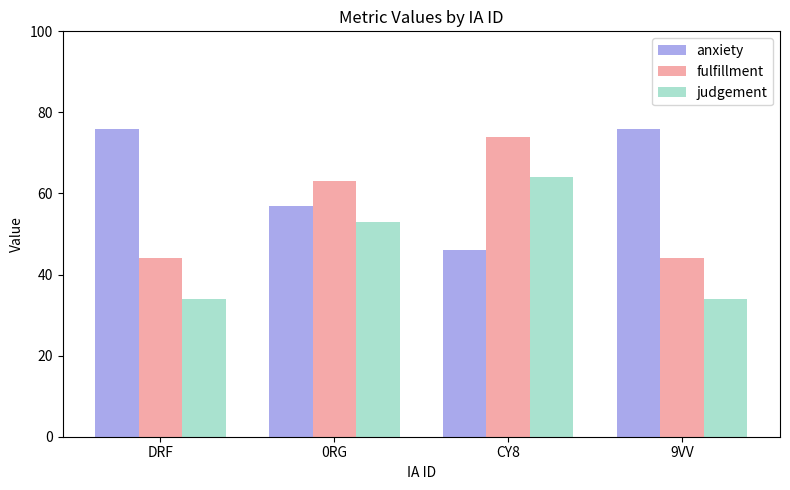

What is the difference between the highest and lowest values at 9VV?

42